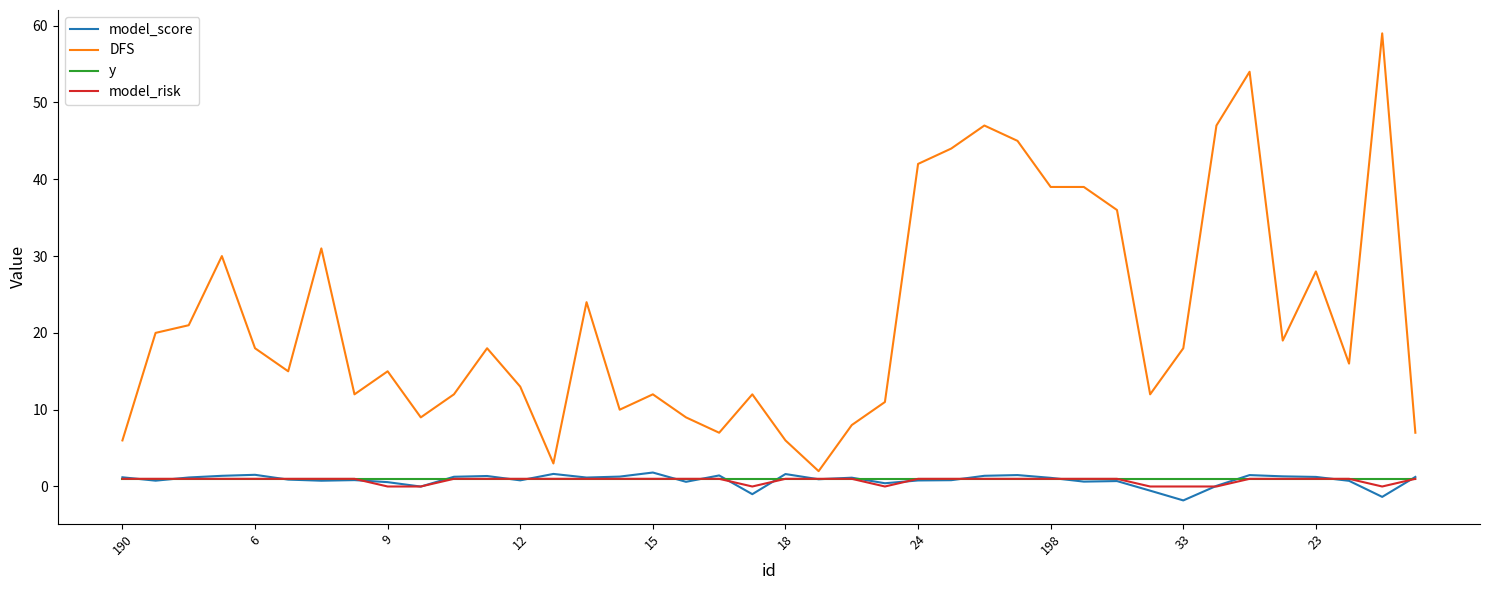

Which series has the largest total across all categories?

DFS